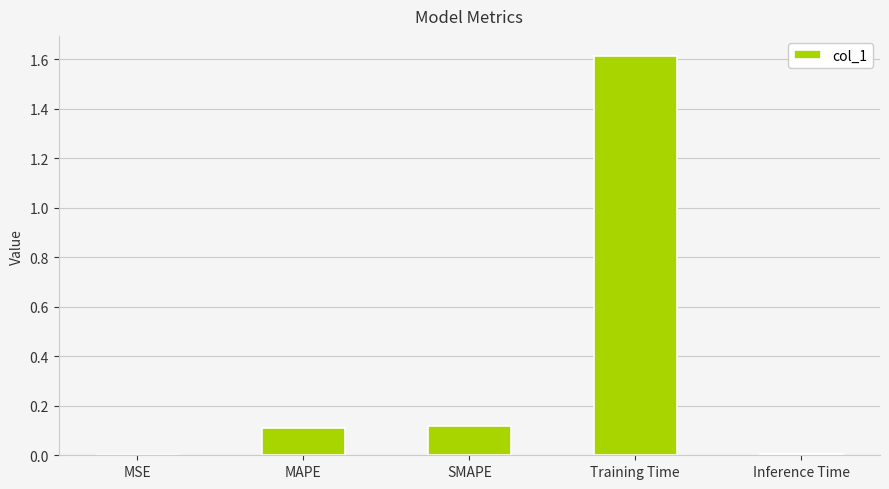

What is the change in value from MAPE to Training Time?

+1.5